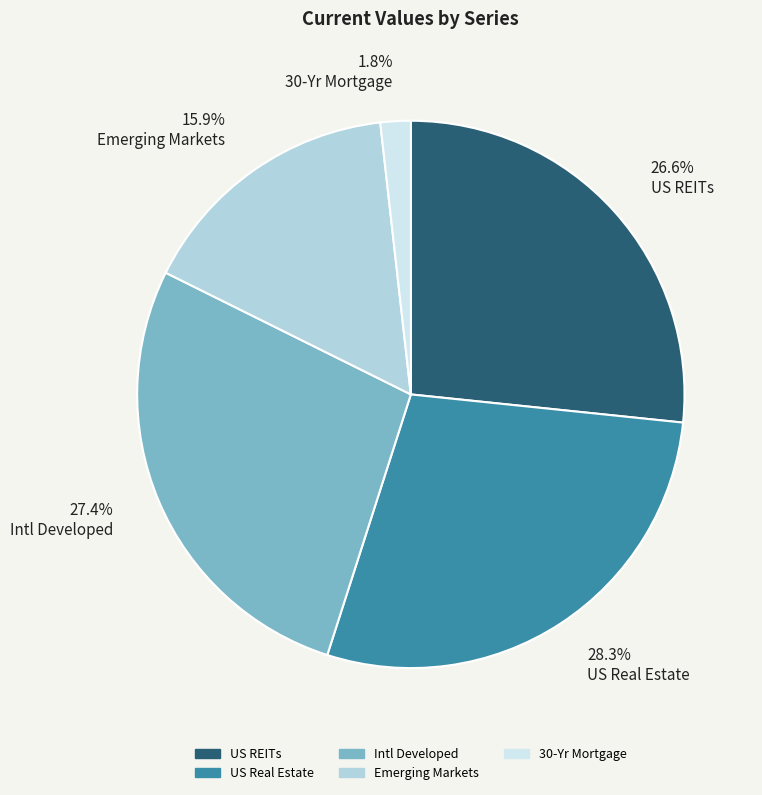

Which has a higher value, US REITs or Emerging Markets?

US REITs